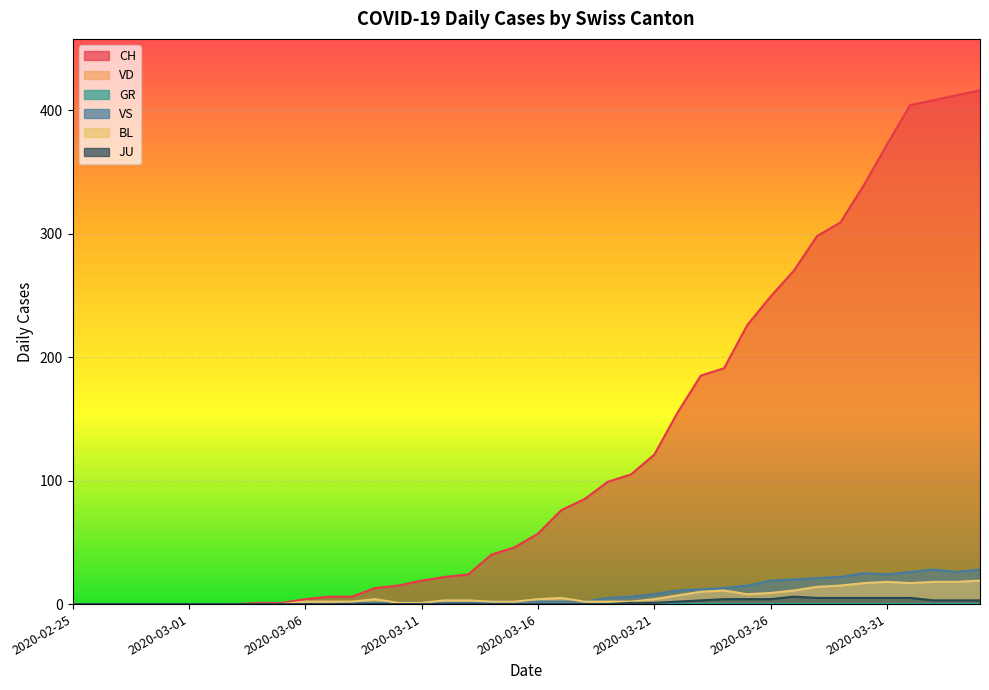

The JU series shows 3 at 2020-03-23. True or false?

True